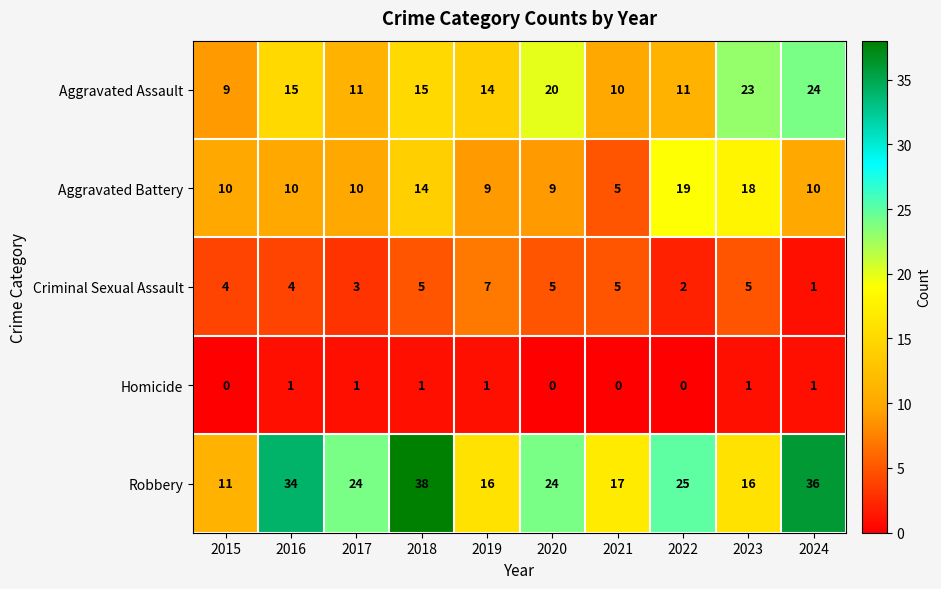

What is the difference between the maximum and minimum values in the Robbery series?

27